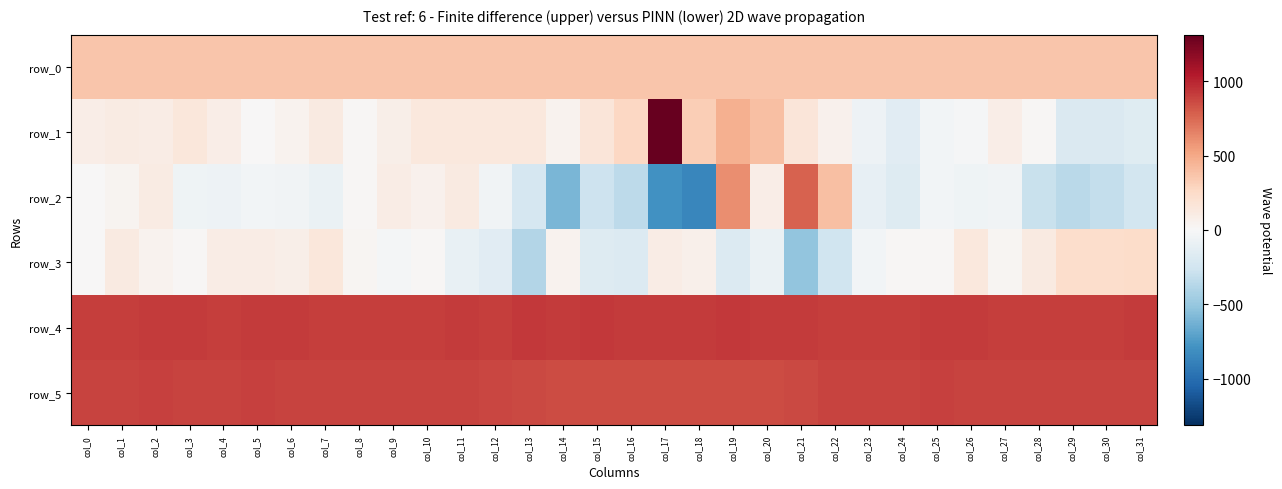

Reading left to right, what are all the values shown in this chart?

row_0: 364.0	364.0	364.0	364.1	364.1	364.2	364.2	364.3	364.3	364.4	364.4	364.4	364.5	364.5	364.6	364.6	364.7	364.7	364.8	364.8	364.9	364.9	364.9	365.0	365.0	365.1	365.1	365.2	365.2	365.3	365.3	365.4
row_1: 84.0	110.0	94.0	145.0	88.0	1.0	51.0	122.0	13.0	73.0	141.0	140.0	135.0	140.0	42.0	160.0	272.0	1313.0	318.0	470.0	398.0	158.0	58.0	-66.0	-153.0	-41.0	-16.0	91.0	16.0	-193.0	-188.0	-156.0
row_2: 7.0	40.0	107.0	-53.0	-67.0	-34.0	-48.0	-87.0	19.0	99.0	57.0	115.0	-42.0	-221.0	-601.0	-272.0	-347.0	-795.0	-852.0	614.0	91.0	778.0	394.0	-105.0	-172.0	-35.0	-55.0	-45.0	-290.0	-350.0	-317.0	-239.0
row_3: 7.0	122.0	49.0	12.0	99.0	96.0	80.0	152.0	22.0	-29.0	18.0	-100.0	-153.0	-382.0	44.0	-167.0	-177.0	96.0	68.0	-177.0	-84.0	-522.0	-258.0	-32.0	18.0	19.0	139.0	24.0	119.0	235.0	226.0	240.0
row_4: 909.0	912.0	923.0	915.0	907.0	913.0	913.0	907.0	908.0	912.0	906.0	919.0	907.0	924.0	916.0	924.0	920.0	919.0	921.0	927.0	914.0	923.0	907.0	907.0	910.0	913.0	914.0	912.0	905.0	912.0	912.0	915.0
row_5: 889.0	890.0	893.0	887.0	886.0	894.0	890.0	891.0	885.0	885.0	886.0	883.0	879.0	870.0	858.0	857.0	852.0	858.0	854.0	860.0	857.0	871.0	883.0	887.0	884.0	894.0	886.0	890.0	891.0	889.0	889.0	892.0